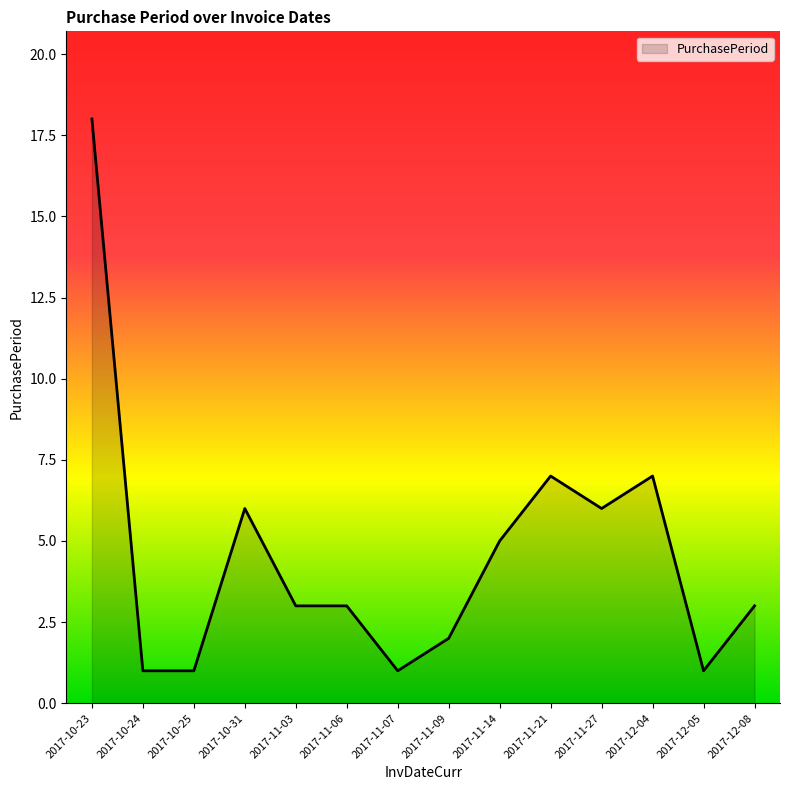

What position from the left is 2017-12-08?

14